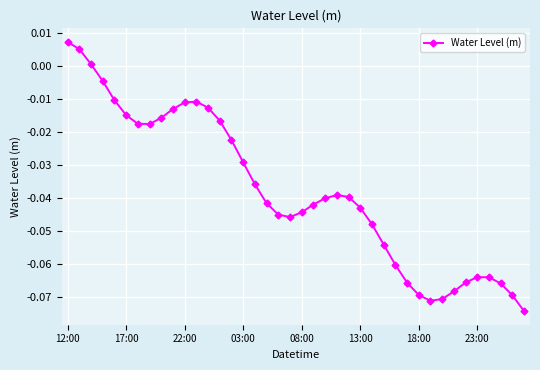

True or false: there are more than 1 points higher than both neighbors.

True